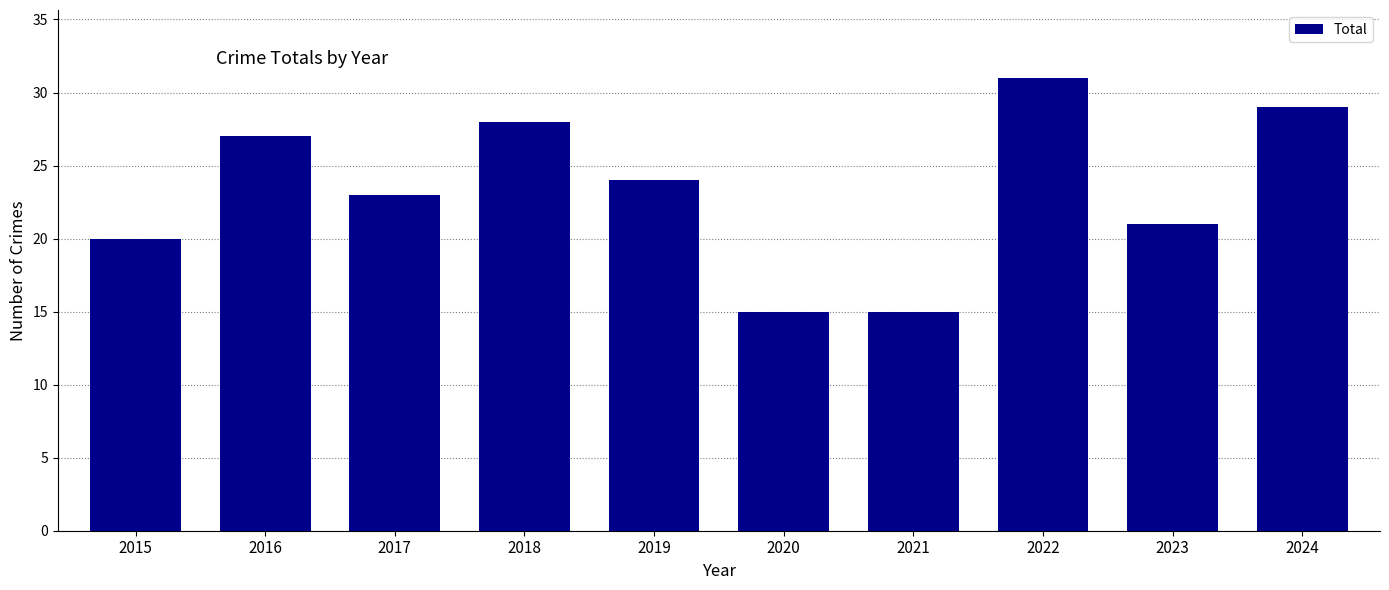

What is the approximate value at 2024, to the nearest 5?

30